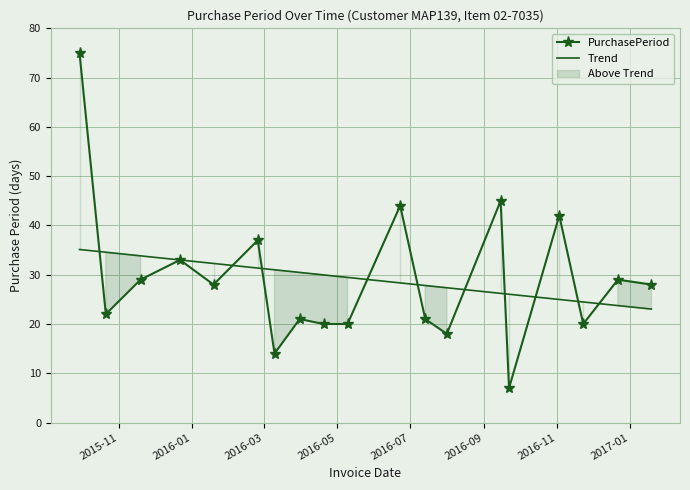

What is the average value of the PurchasePeriod series?

29.1